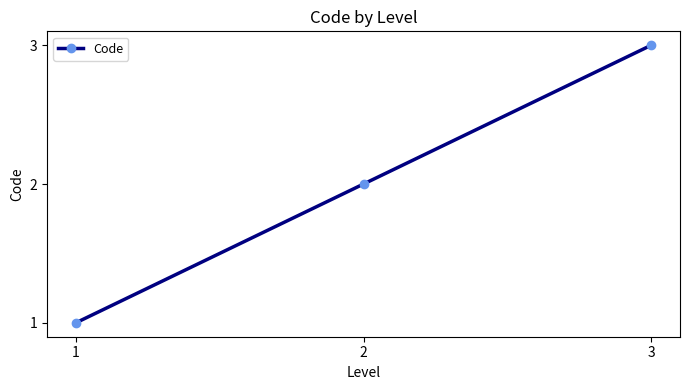

What is the sum of the values at 3 and 1?

4